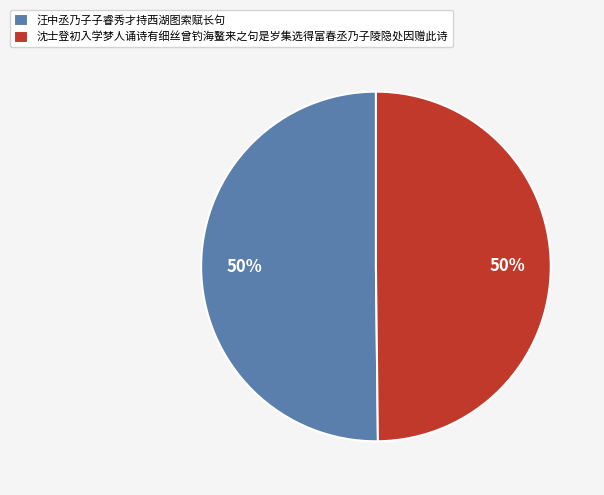

Is it true that 沈士登初入学梦人诵诗有细丝曾钓海鳌来之句是岁集选得富春丞乃子陵隐处因赠此诗 is 43% of the pie?

False